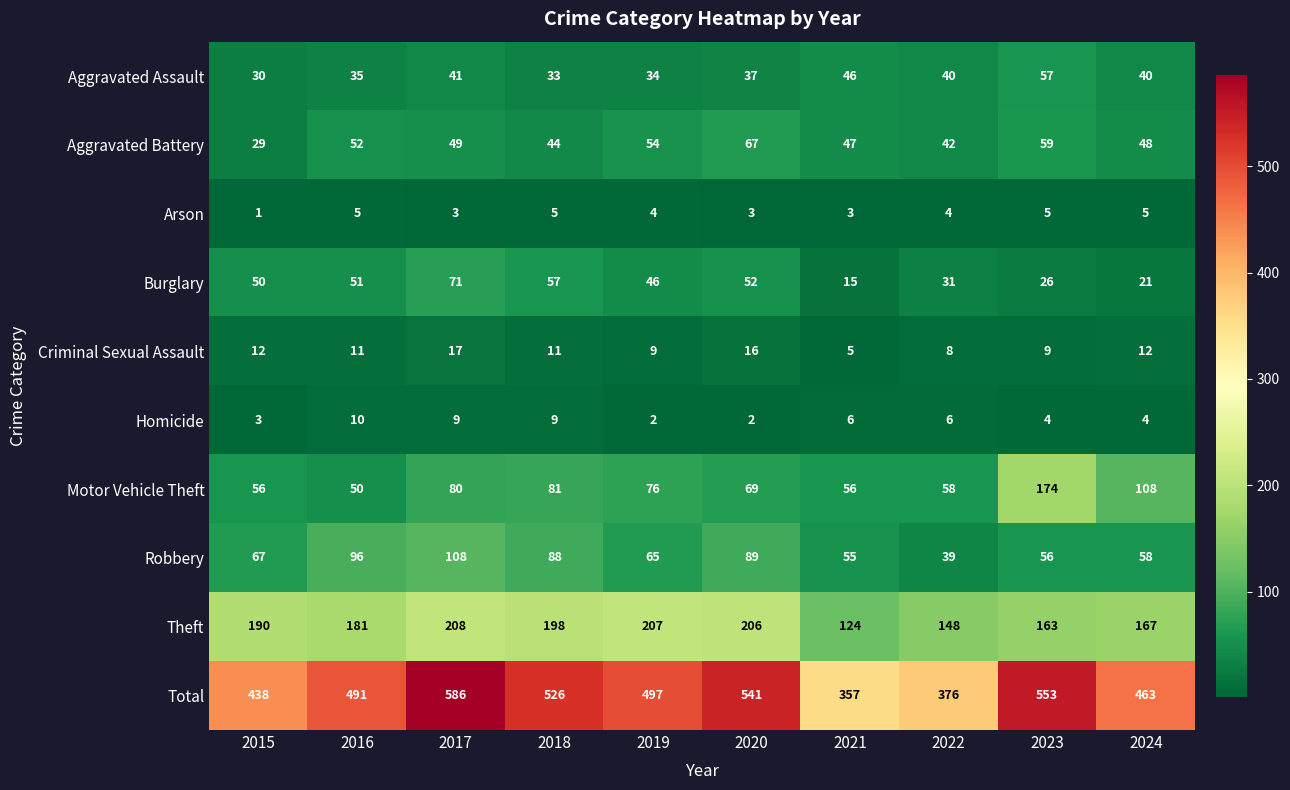

What is the sum of the Theft values at 2017 and 2024?

375